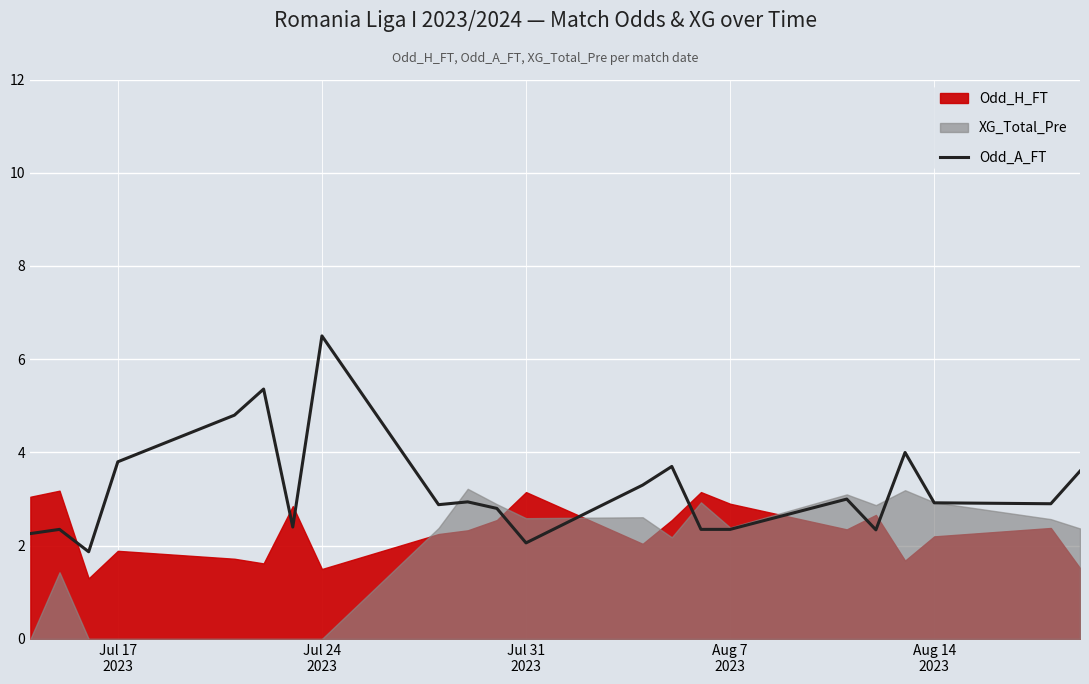

Reading right to left, list all the values displayed in this chart.

3.6	2.9	2.9	4.0	2.3	3.0	2.4	2.4	3.7	3.3	2.1	2.8	2.9	2.9	6.5	2.4	5.4	4.8	3.8	1.9	2.4	2.3